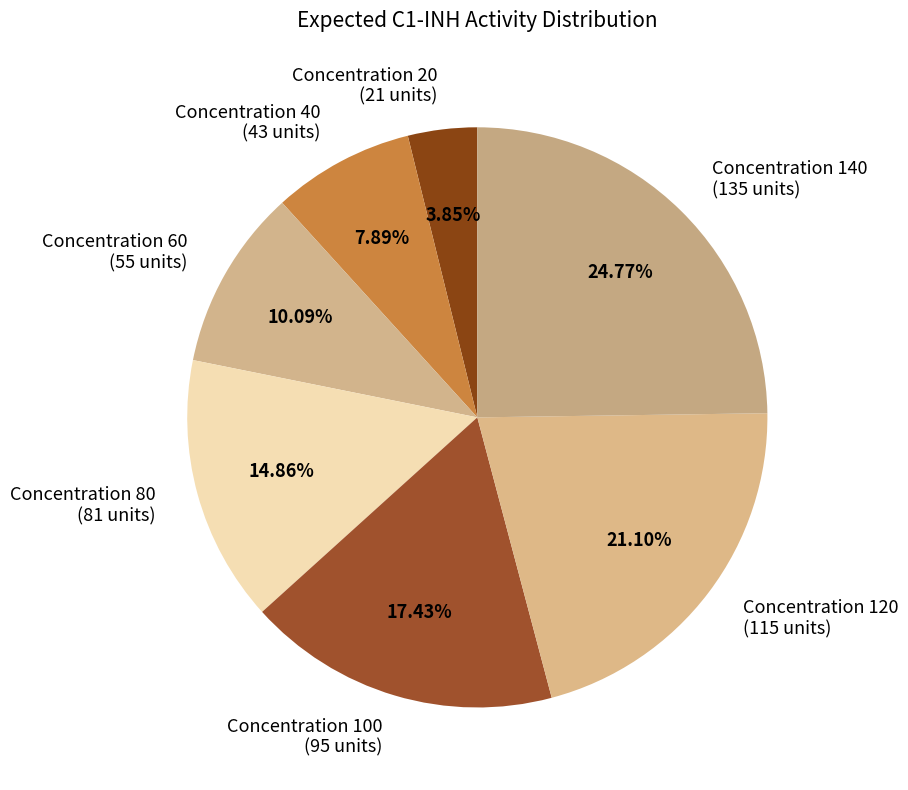

Does any single category account for the majority?

No